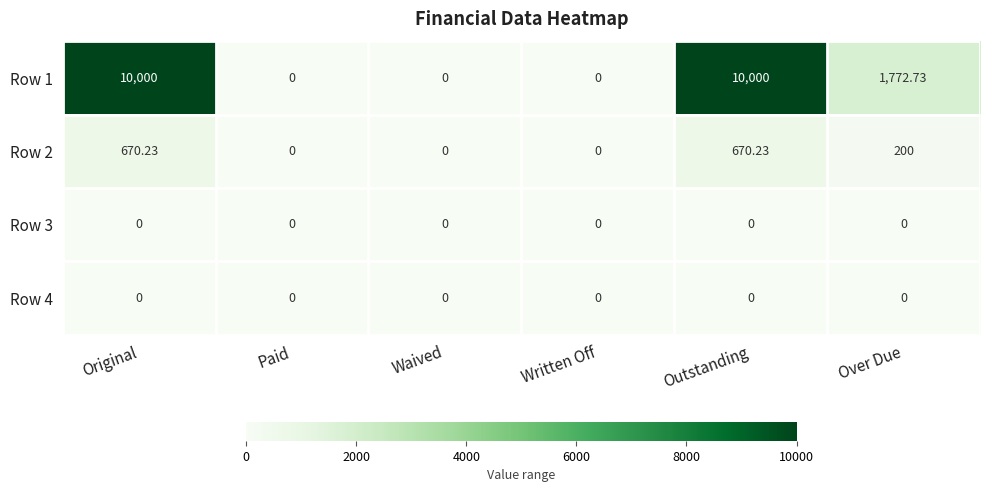

Reading right to left, list all the values displayed in this chart.

Row 1: Over Due=1772.7	Outstanding=10000.0	Written Off=0.0	Waived=0.0	Paid=0.0	Original=10000.0
Row 2: Over Due=200.0	Outstanding=670.2	Written Off=0.0	Waived=0.0	Paid=0.0	Original=670.2
Row 3: Over Due=0.0	Outstanding=0.0	Written Off=0.0	Waived=0.0	Paid=0.0	Original=0.0
Row 4: Over Due=0.0	Outstanding=0.0	Written Off=0.0	Waived=0.0	Paid=0.0	Original=0.0